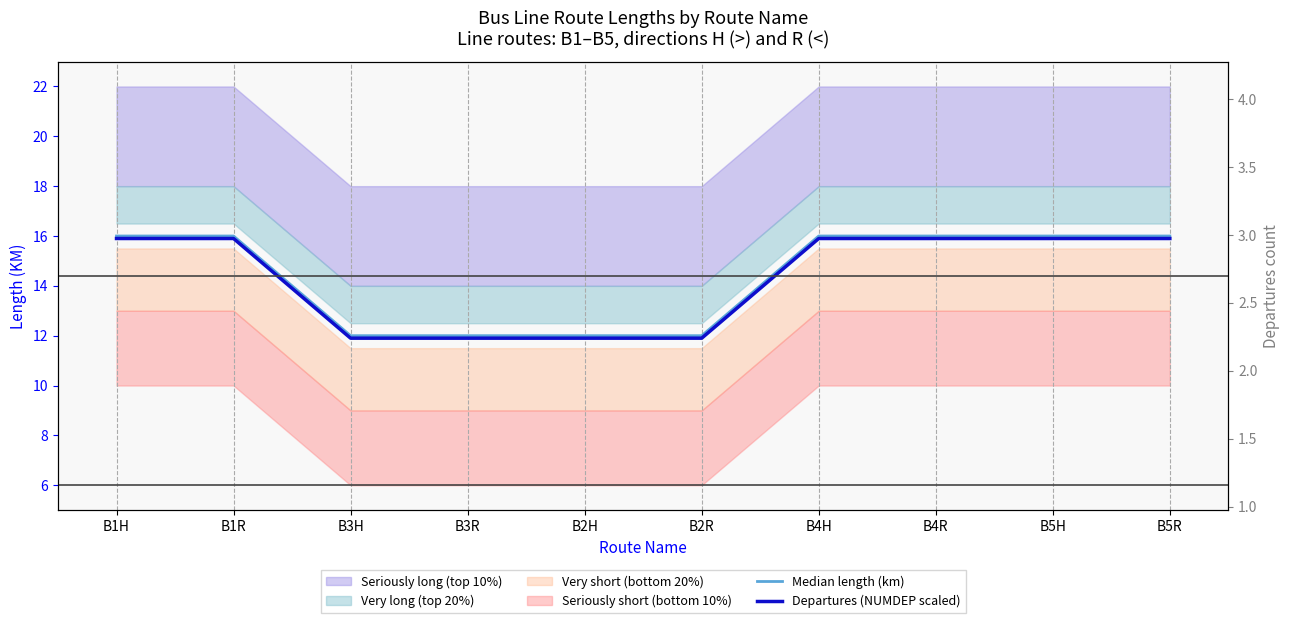

What is the average value of the Median length (km) series?

14.4